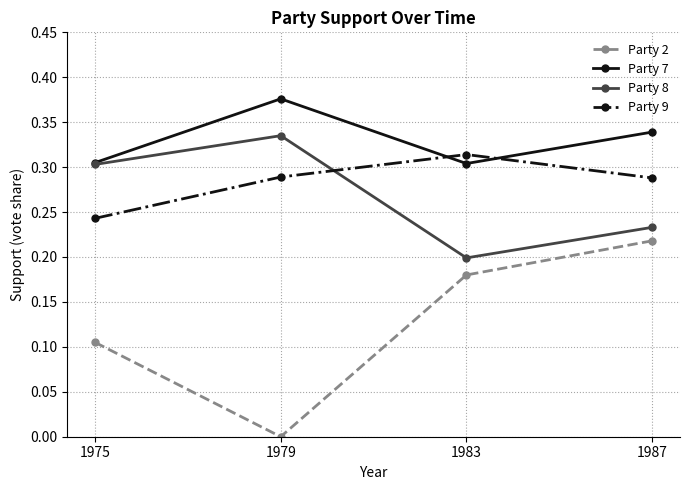

True or false: Party 8 has a value of 0.1 at 1979.

False